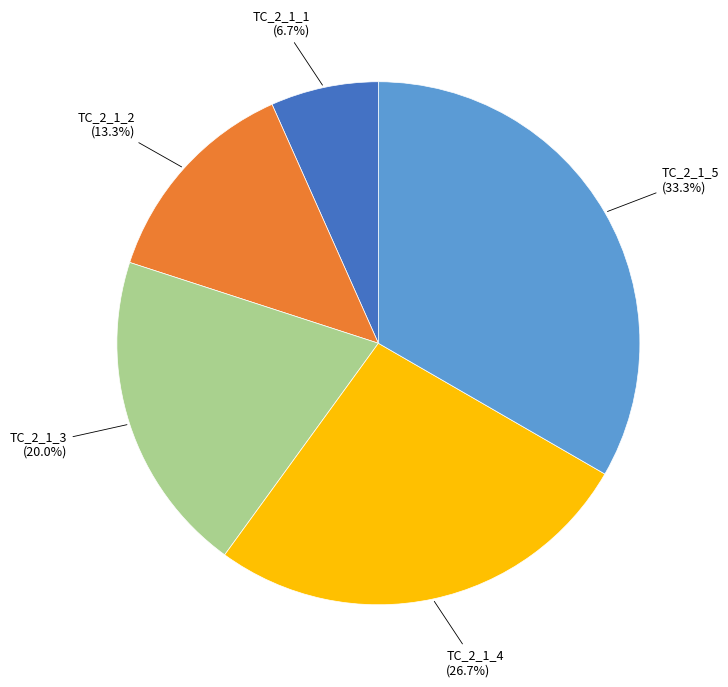

Does any single category account for the majority?

No